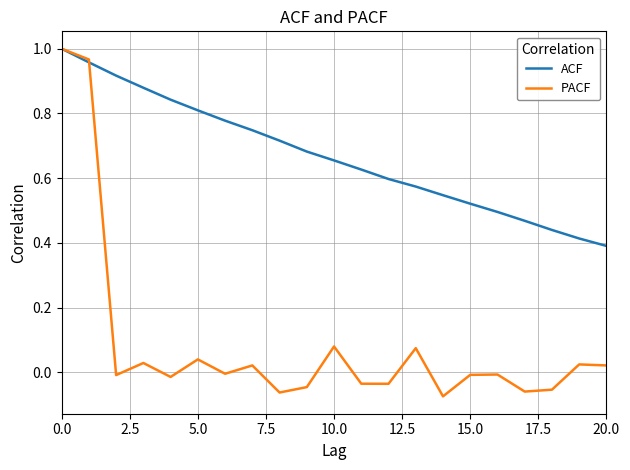

List the series in order of their overall mean, highest first.

ACF, PACF